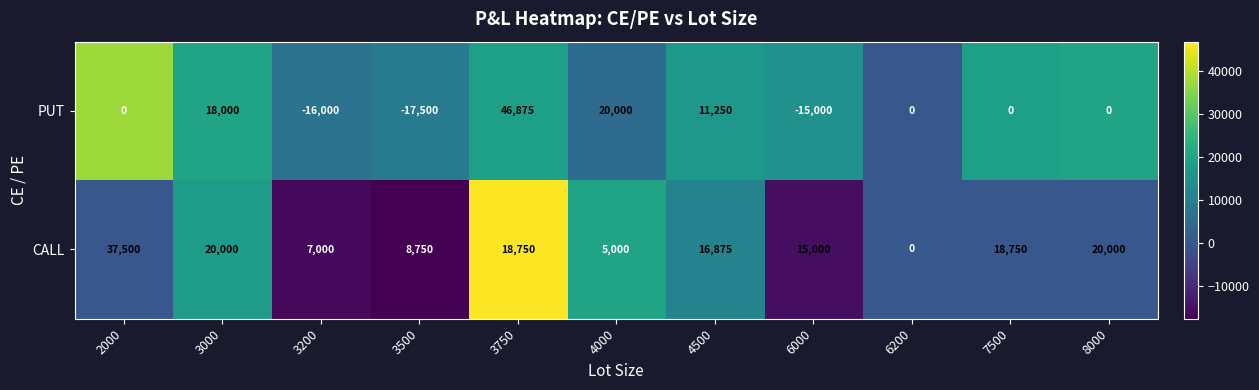

Reading left to right, extract all data points from this chart.

PUT: 2000=0	3000=18000	3200=-16000	3500=-17500	3750=46875	4000=20000	4500=11250	6000=-15000	6200=0	7500=0	8000=0
CALL: 2000=37500	3000=20000	3200=7000	3500=8750	3750=18750	4000=5000	4500=16875	6000=15000	6200=0	7500=18750	8000=20000